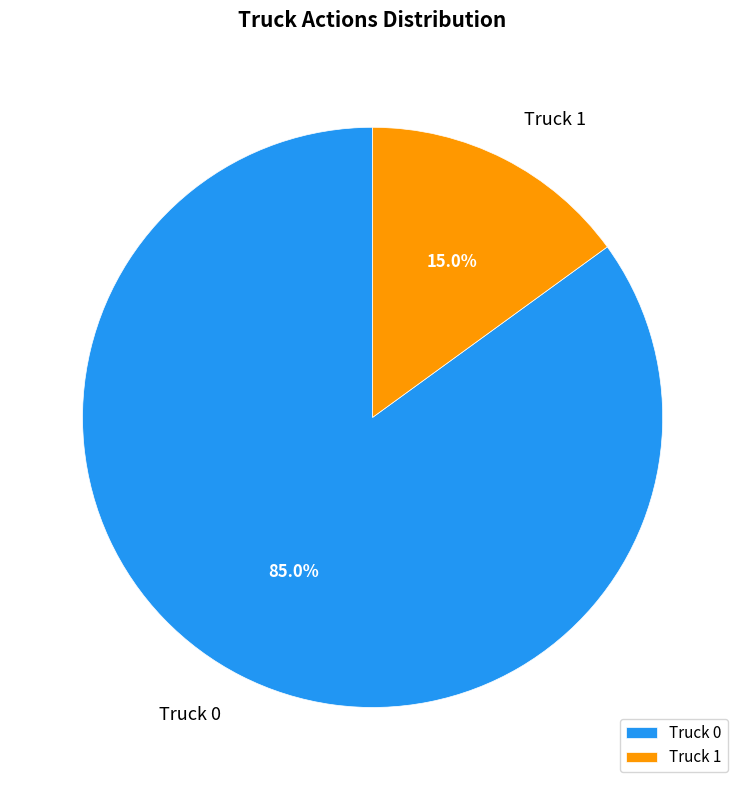

The Truck 1 slice represents 2% of the pie. True or false?

False